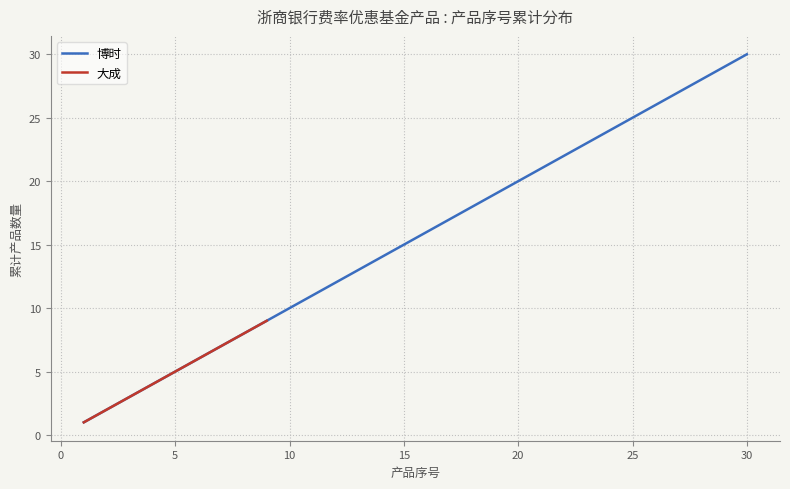

Count the number of data series in this chart.

2